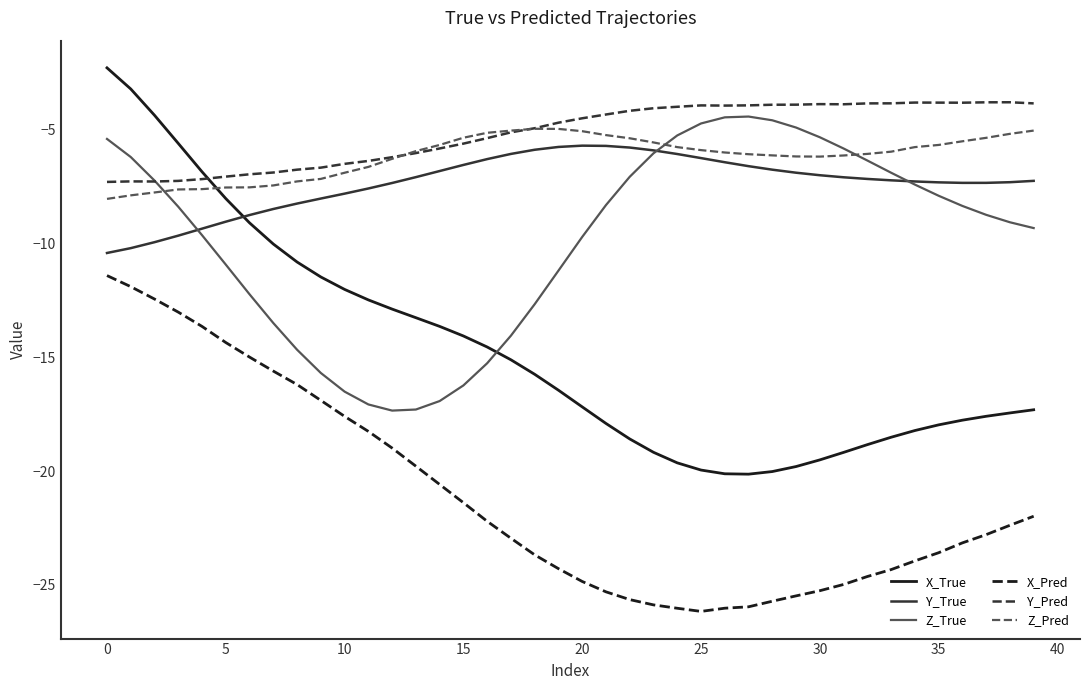

True or false: Y_Pred and X_Pred intersect in this chart.

False